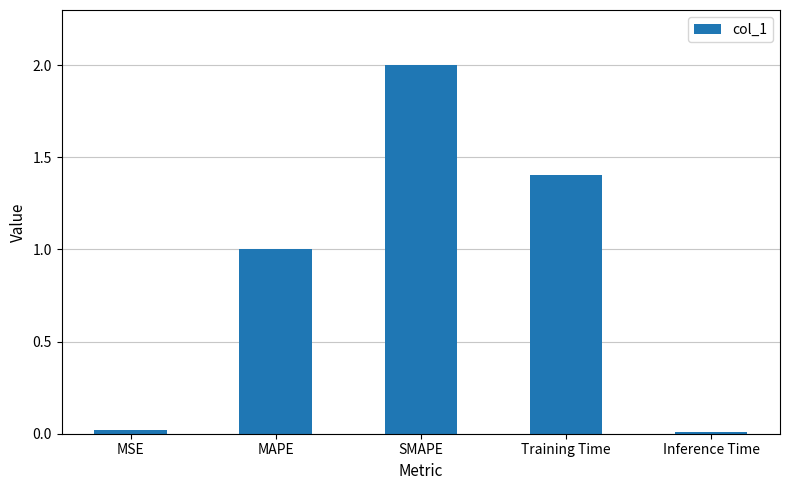

At which category does the chart reach its peak across all series?

SMAPE